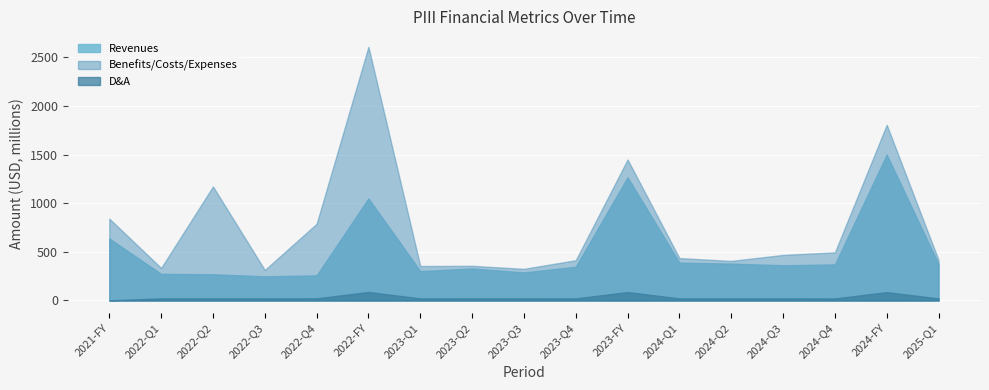

What is the label of the 2nd point from the right?

2024-FY